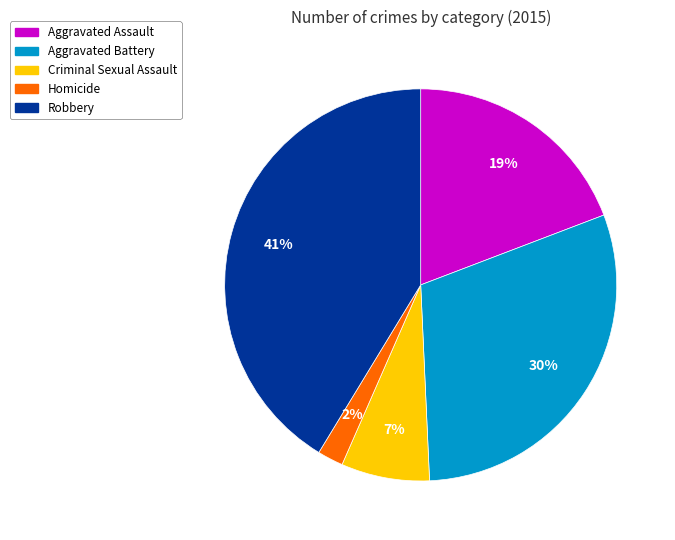

Which category has the biggest portion of the pie?

Robbery